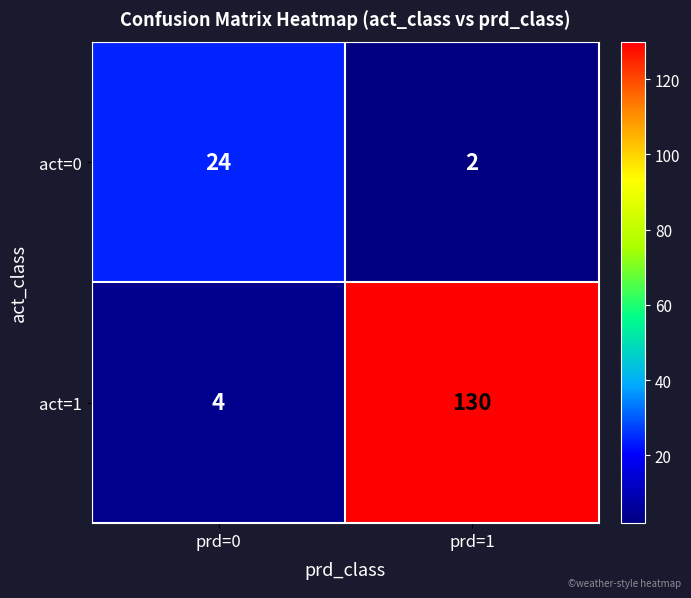

Is it true that act=0 equals 3 at prd=1?

False